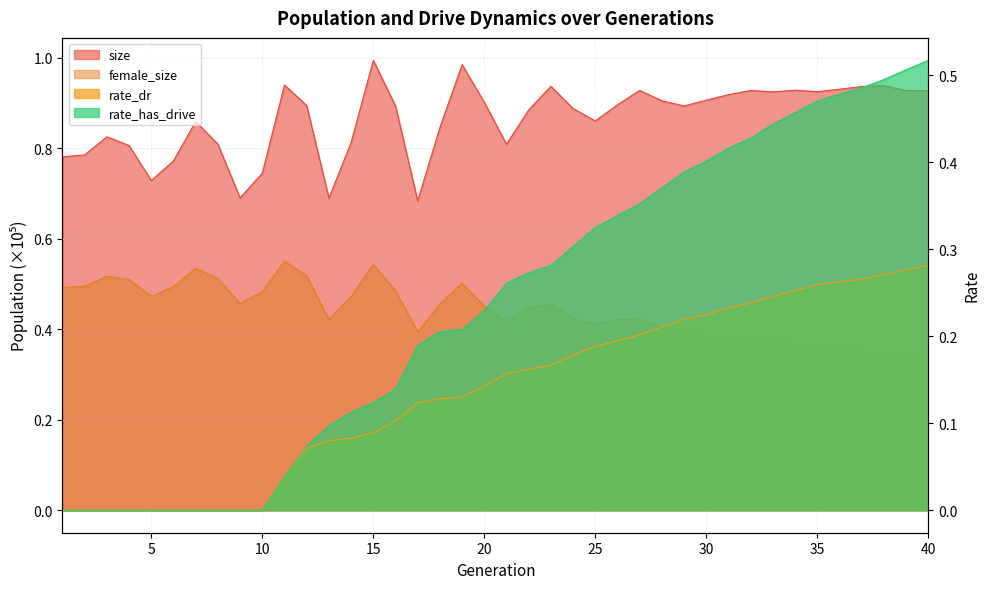

How many rate_dr values are between 0 and 1?

40